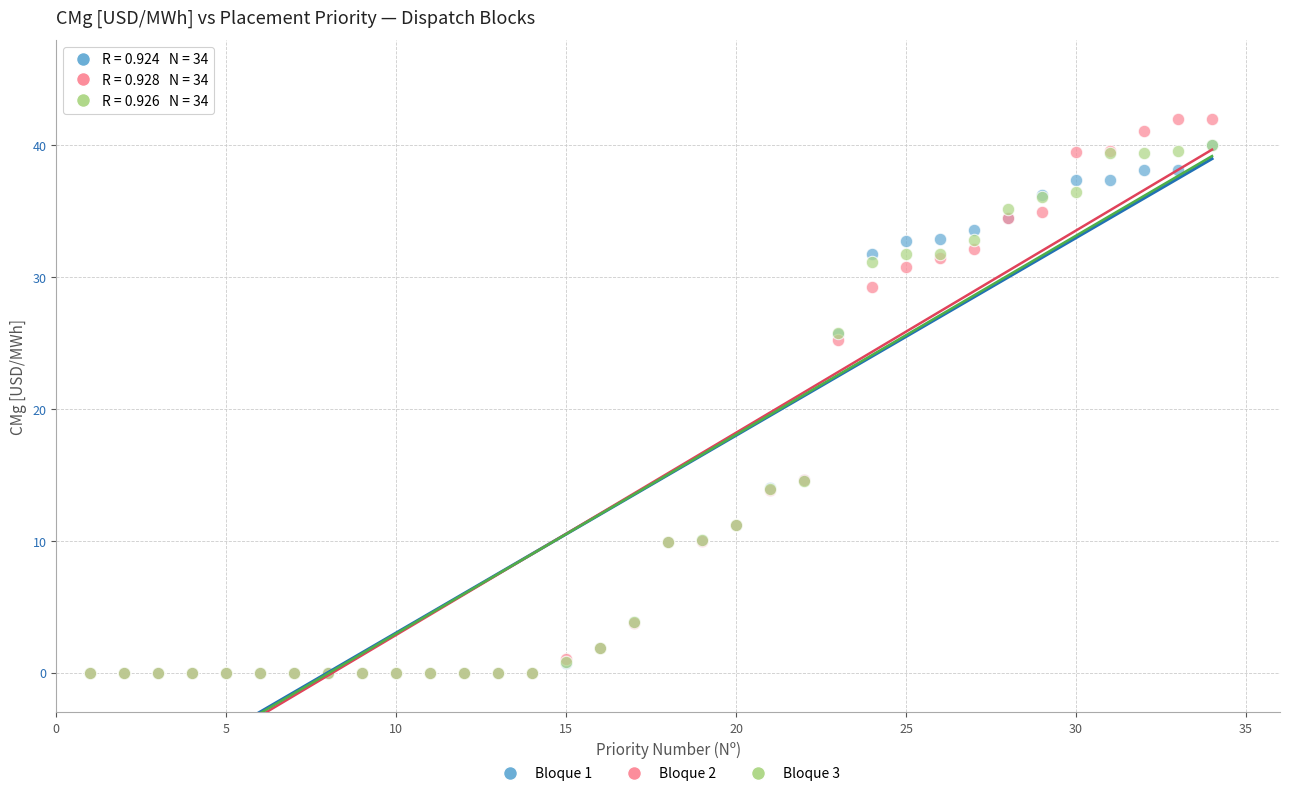

Across all series, what Y value is closest to 21?

25.2